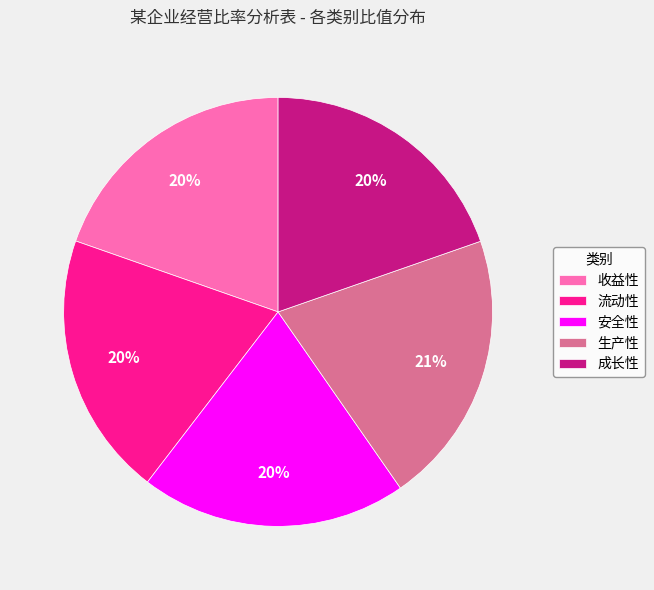

Which category has the biggest portion of the pie?

生产性